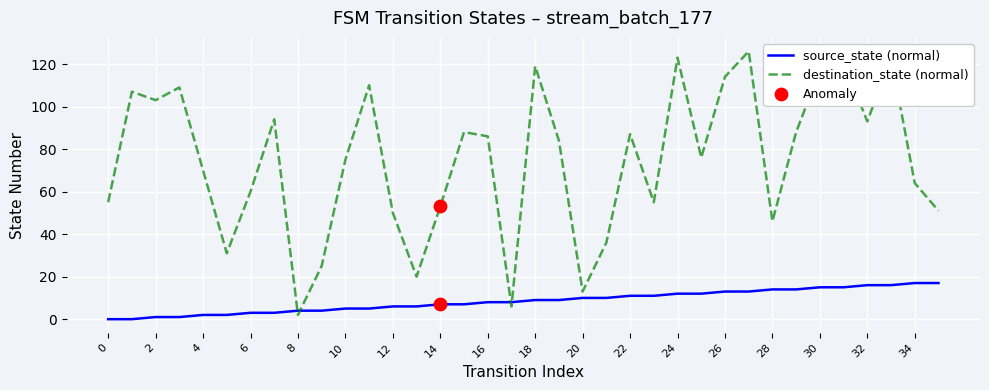

Which series has the widest spread of values?

destination_state (normal)